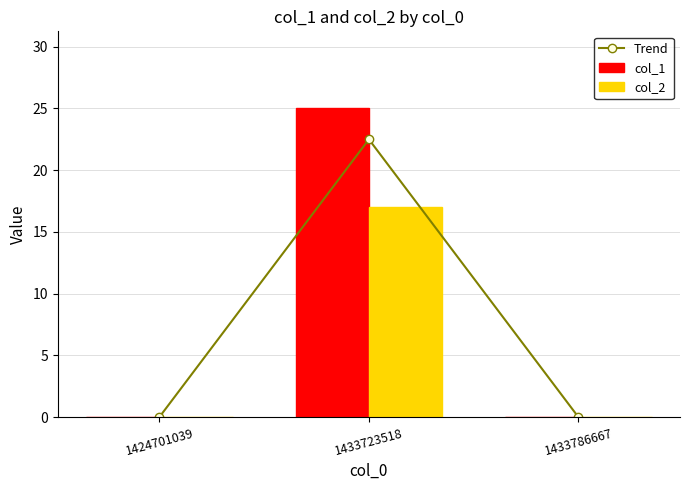

What is the value of the col_2 bar at the 2nd from the left?

17.0